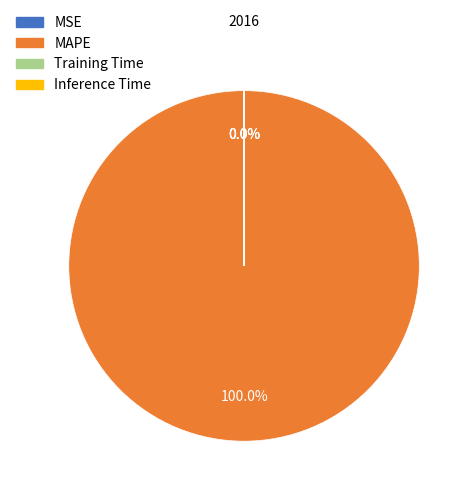

Is there a majority slice in this chart?

Yes